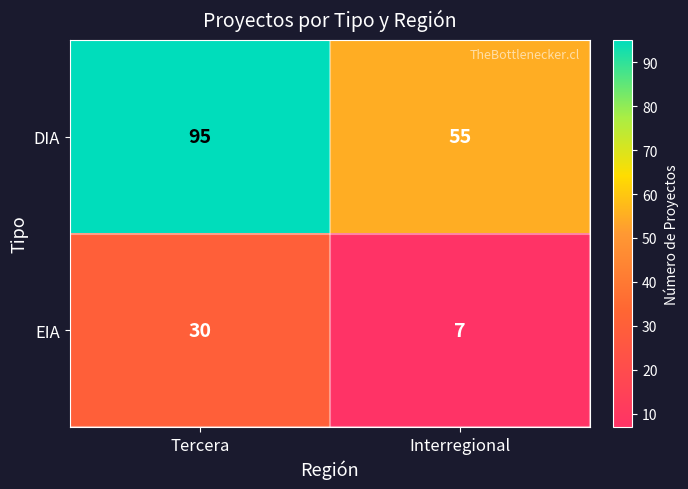

At which category does the chart reach its peak across all series?

Tercera